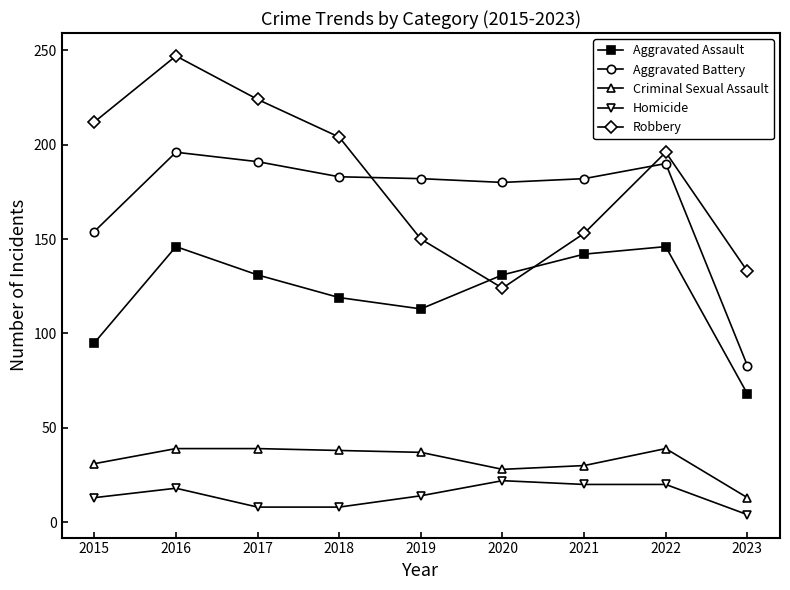

Where is Aggravated Assault nearest to the value 107?

2019